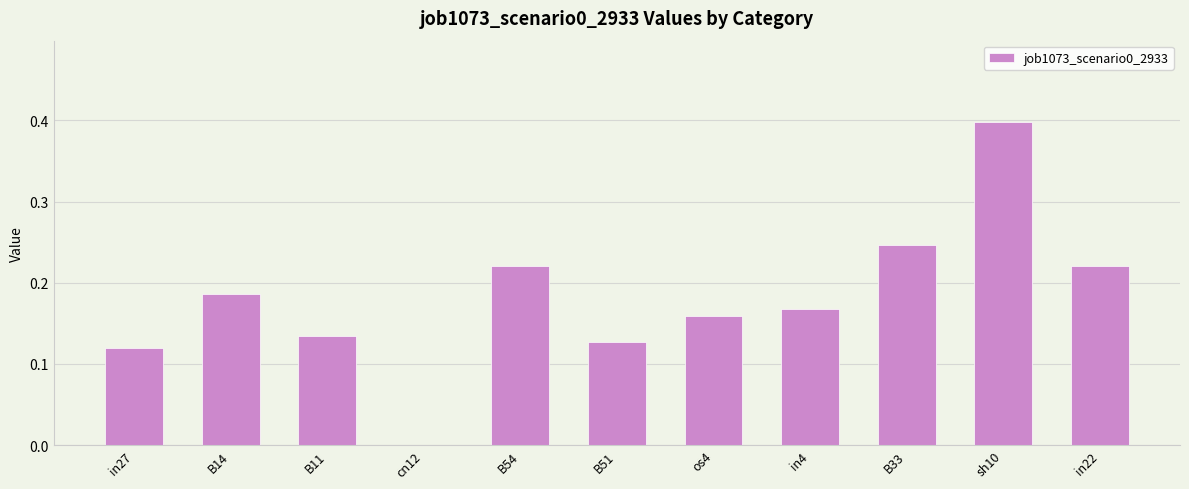

What is the change in value from B11 to B33?

+0.1